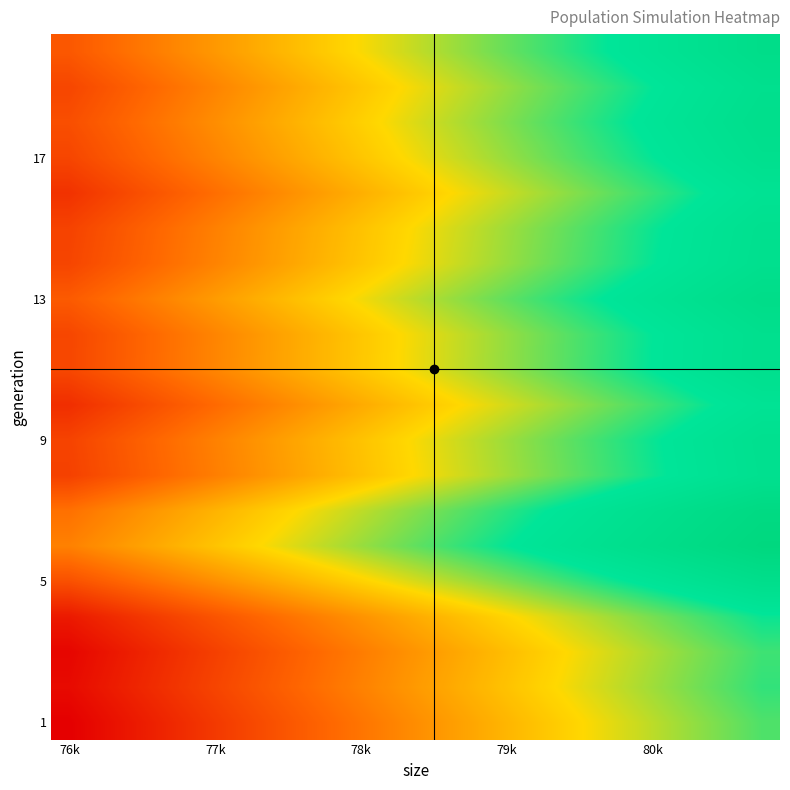

Which label corresponds to the largest value in the chart?

19